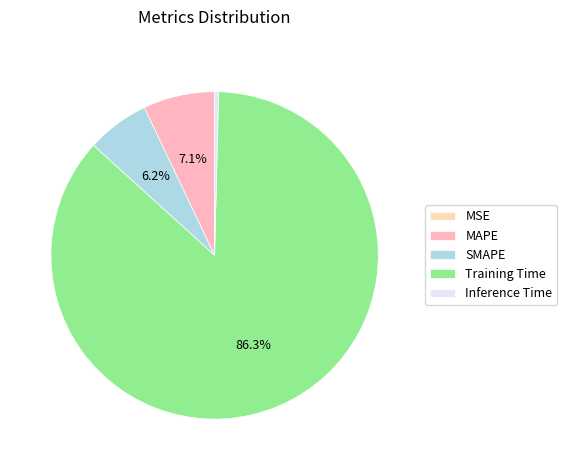

The MAPE slice represents 7% of the pie. True or false?

True